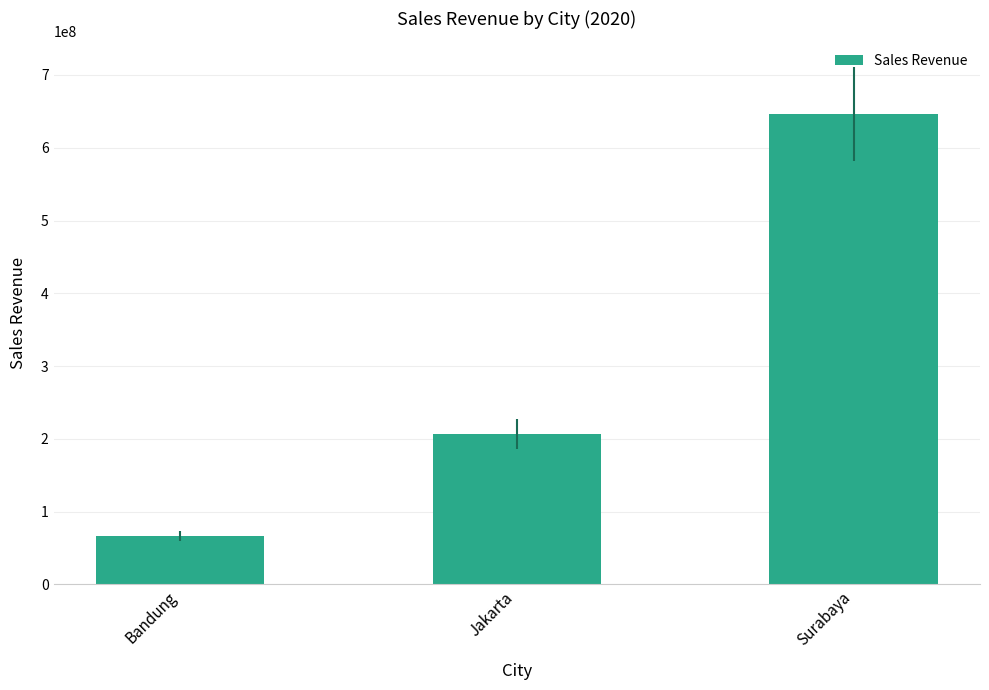

What is the difference between the second highest and minimum values?

140195385.0